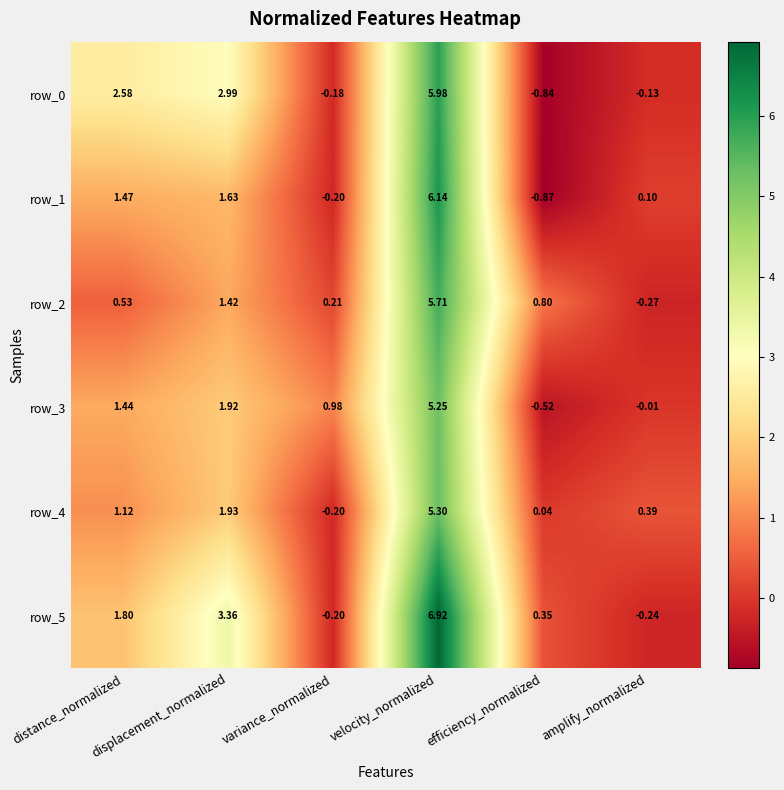

How many data points in row_1 are less than 1?

3